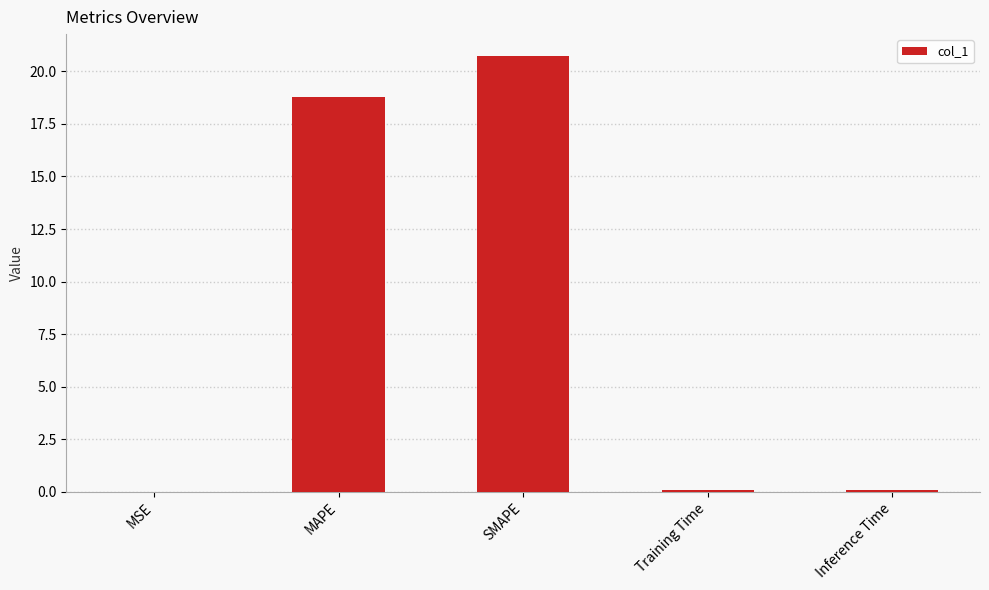

What is the greatest value displayed?

20.7